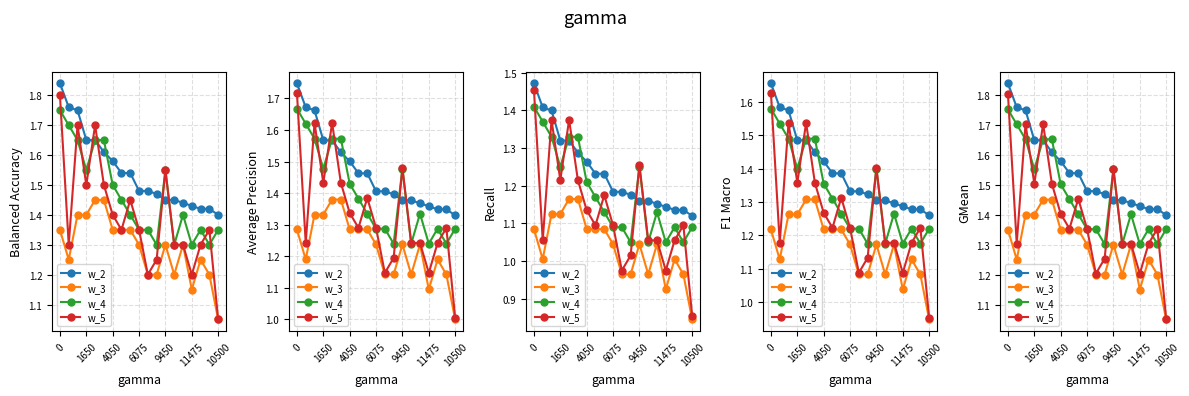

What is the difference between the maximum and minimum values in the w_3 series?

0.4